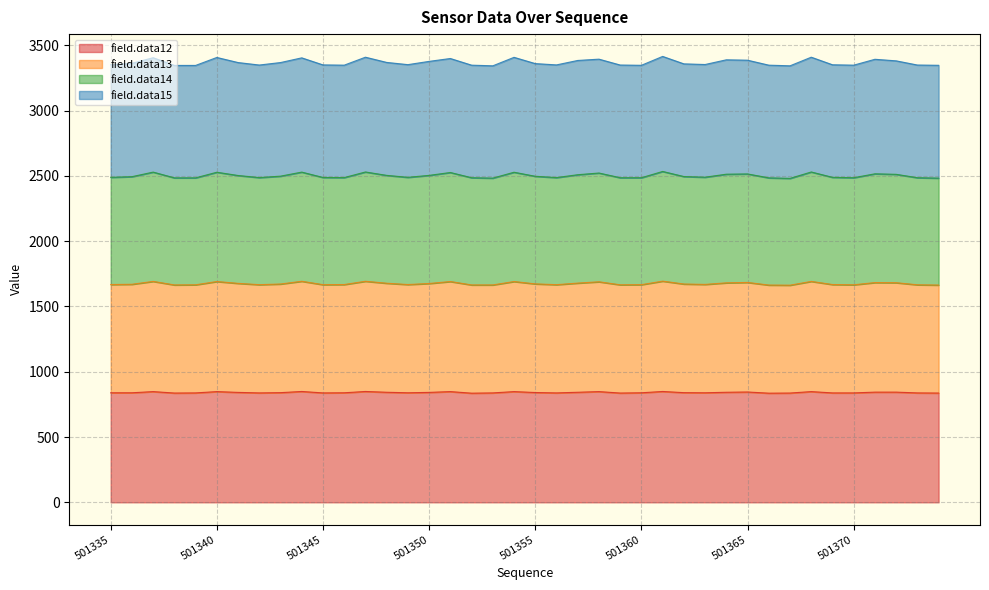

Which series has the largest range (max minus min)?

field.data14